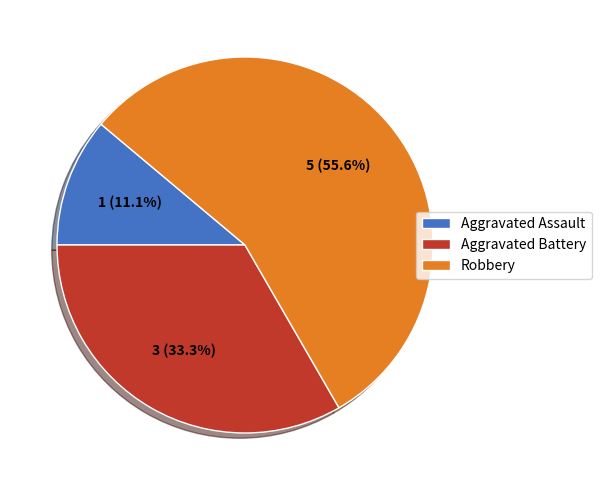

How much of the chart is everything except Aggravated Assault?

88.9%